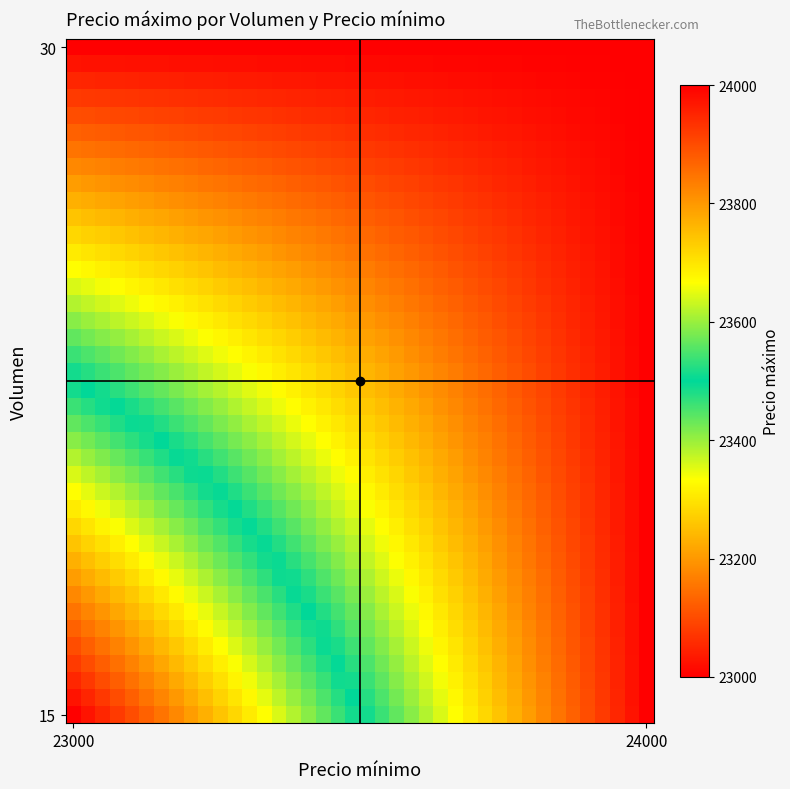

At how many categories does at least one series exceed 23922?

40